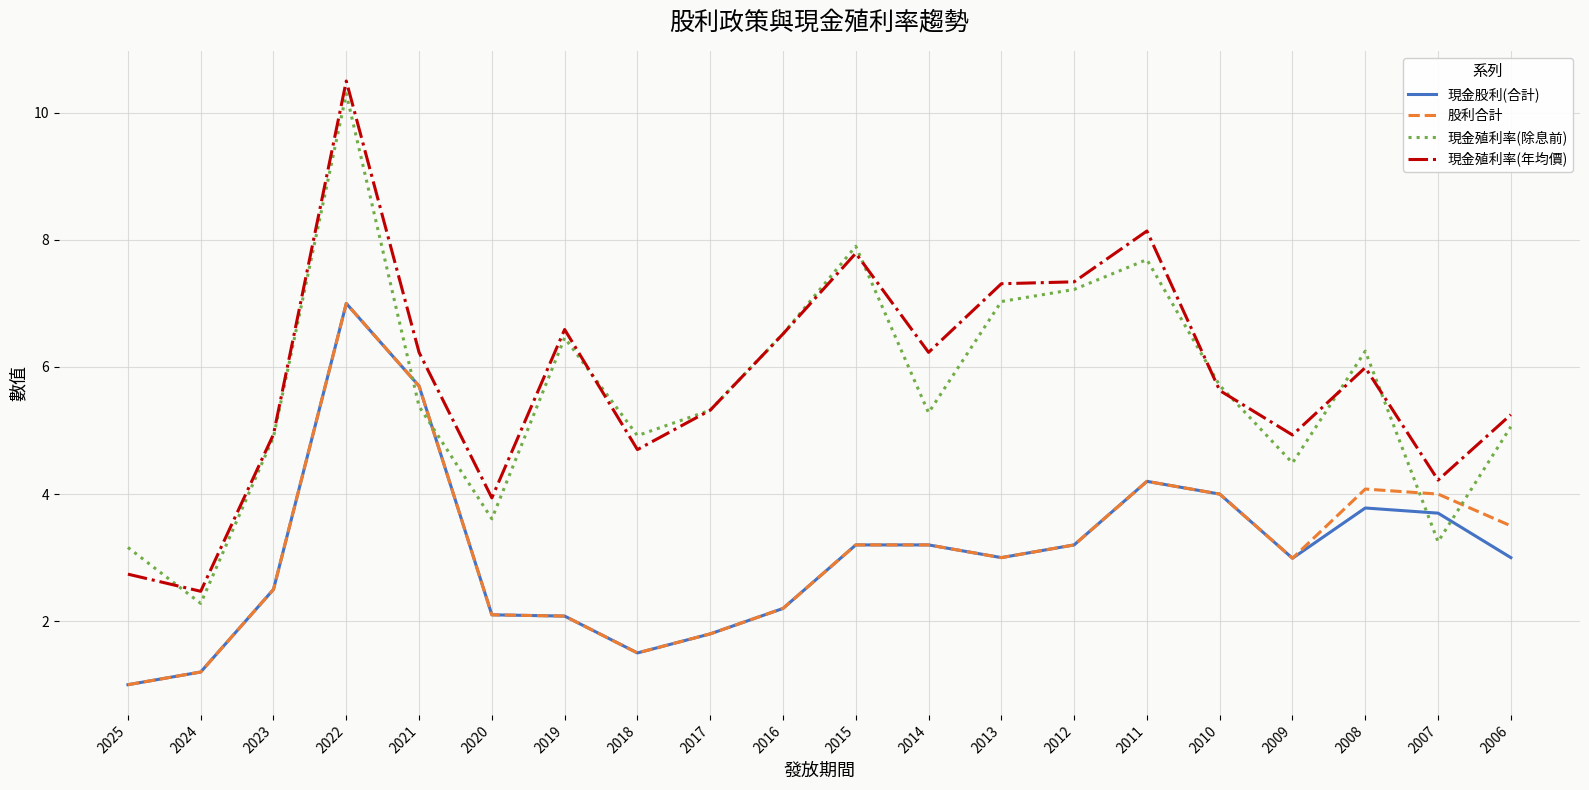

Does the chart display data point markers on the line(s)?

No